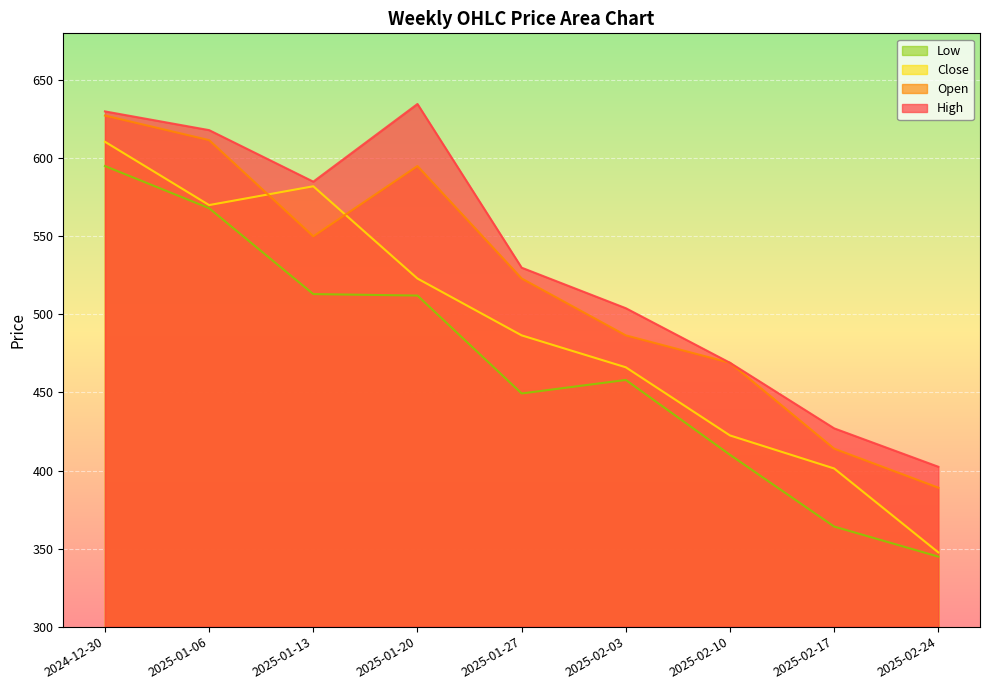

Which category has the lowest value in the High series?

2025-02-24